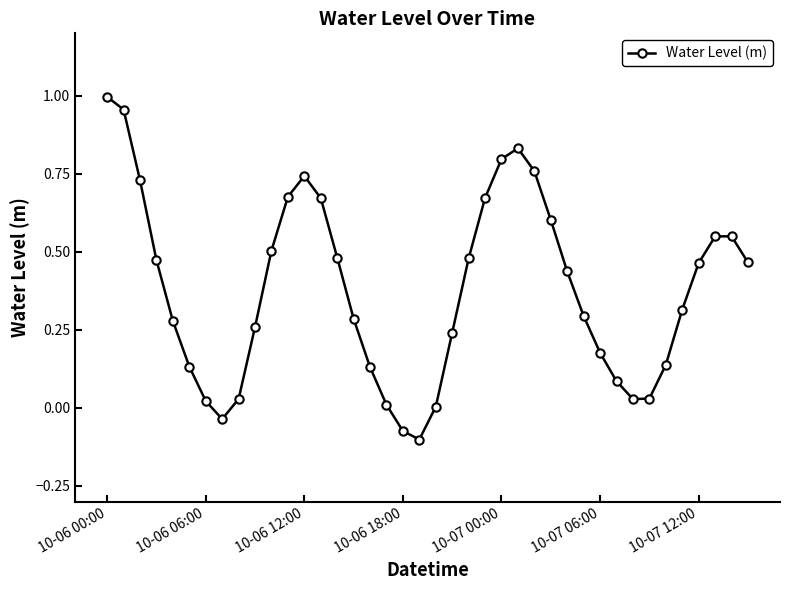

What is the sum of all values?

15.1